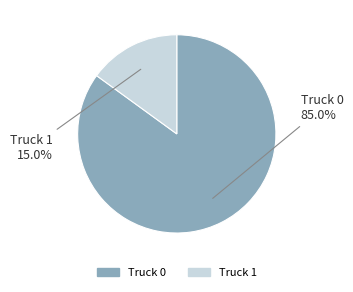

How many segments does this pie chart have?

2